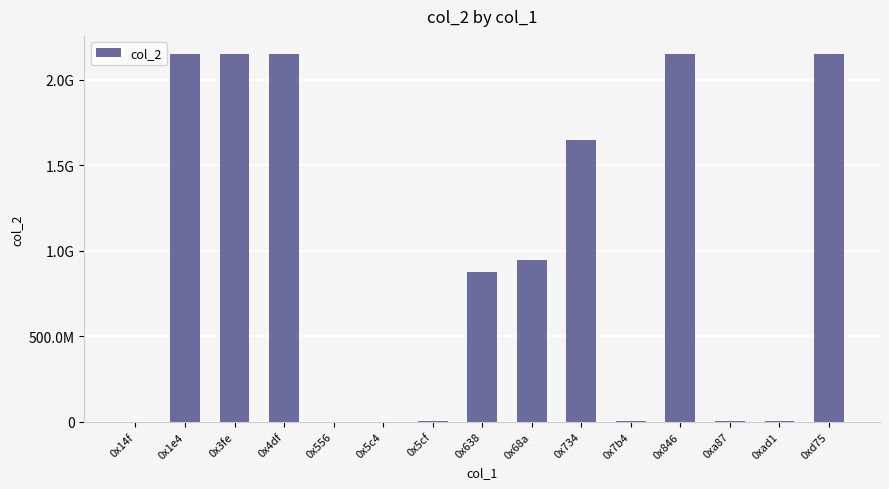

Reading left to right, transcribe all the data shown in this chart.

14640	2147483647	2147483647	2147483647	25953	26160	3355697	875902262	946156854	1647588662	6698294	2147483647	3355697	3551280	2147483647